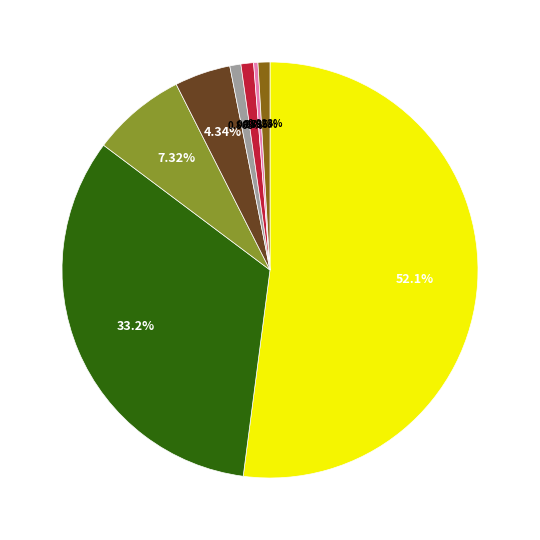

Is there any slice that represents more than half of the pie?

Yes